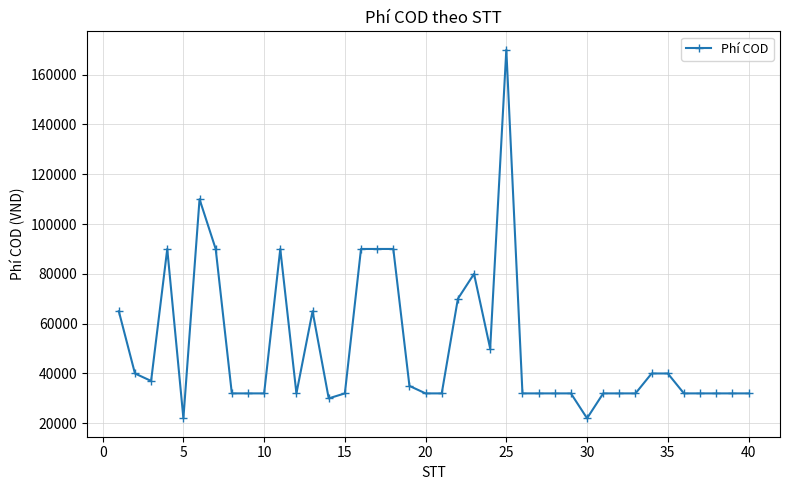

What is the sum of all values?

2024000